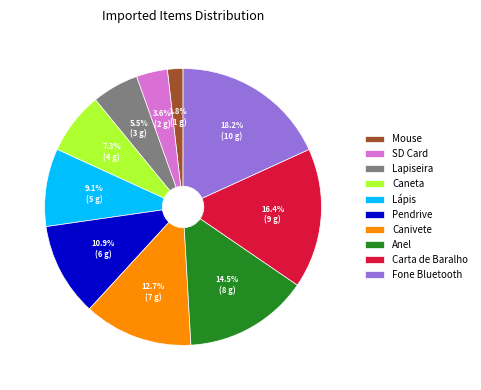

What is the total percentage of Carta de Baralho and Canivete?

29.1%